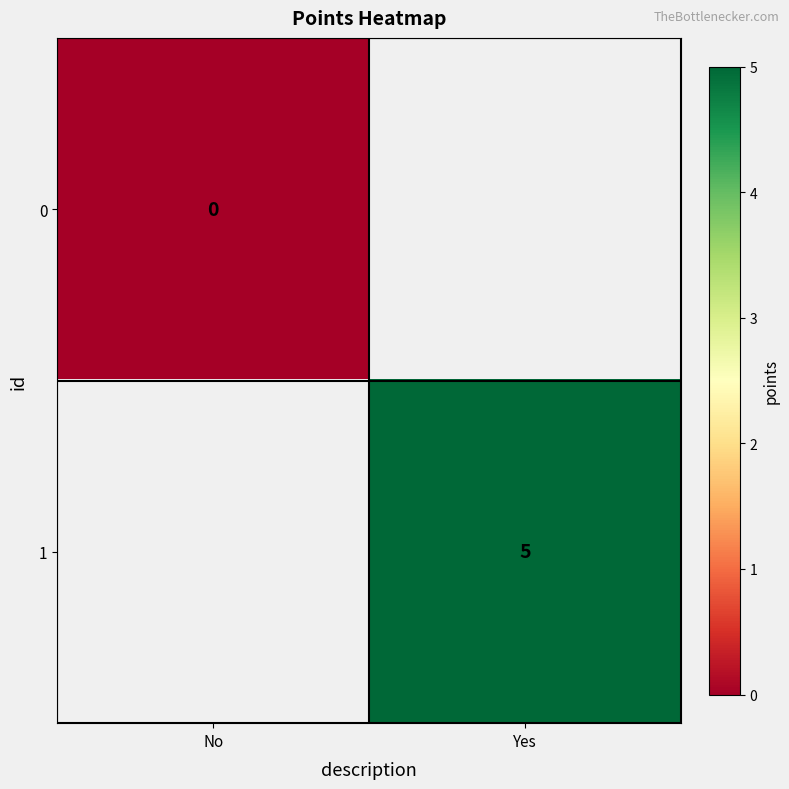

Is the value of 1 at Yes greater than the value of 0 at No?

Yes